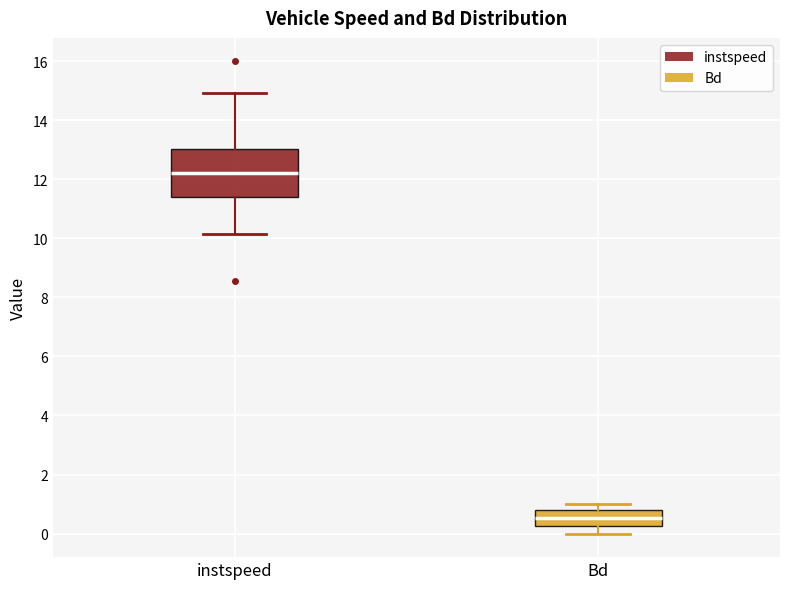

Which box's median line is the lowest?

Bd